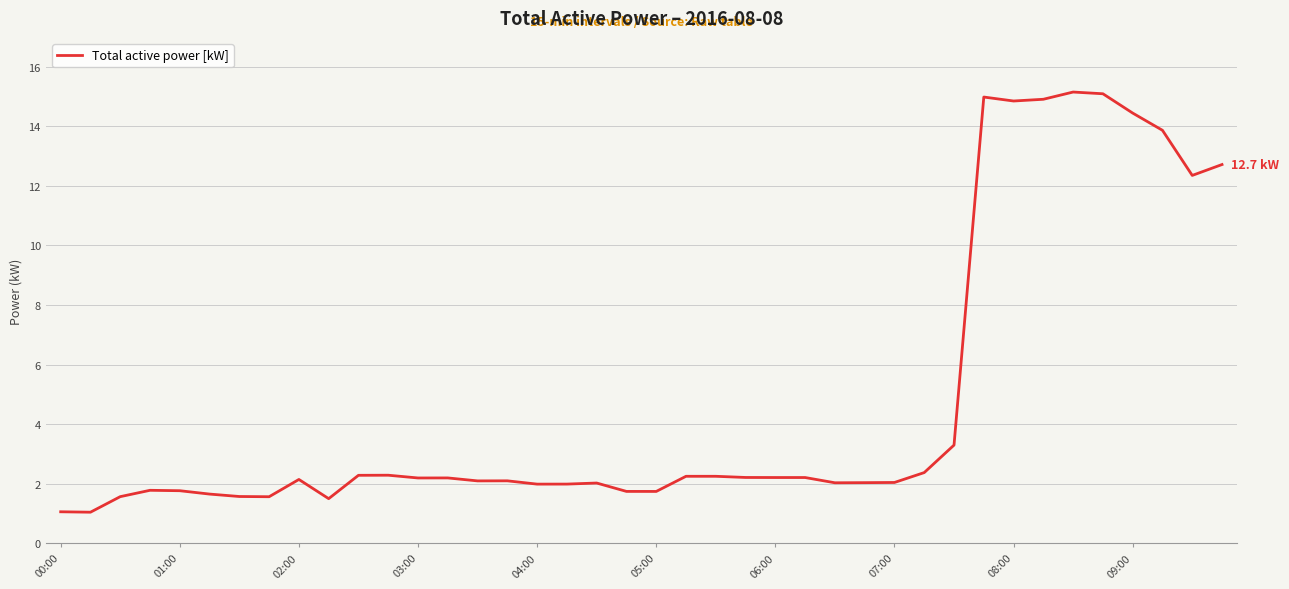

True or false: there are more than 1 points higher than both neighbors.

True